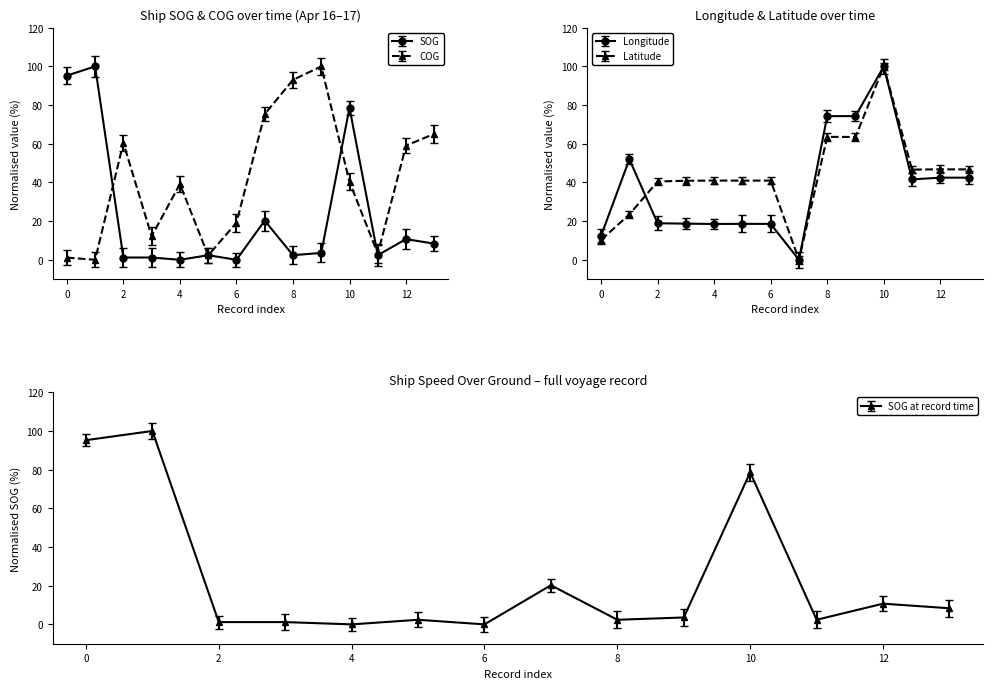

What is the highest value of the SOG at record time series?

100.0